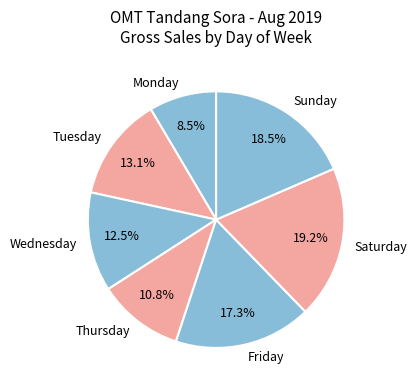

Approximately how many times larger is the value at Monday compared to Tuesday?

0.6